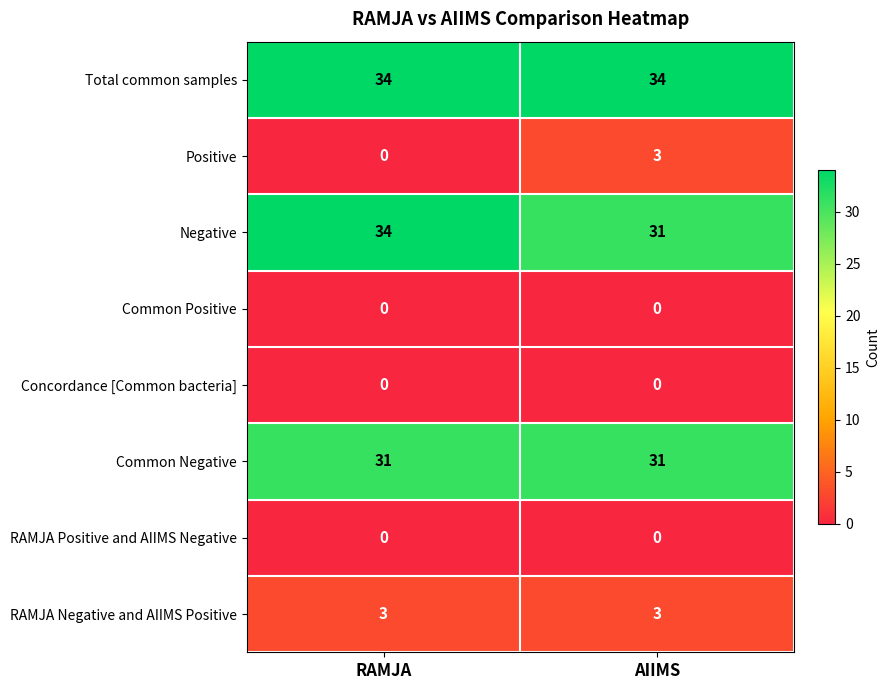

Which category has the highest value in the Positive series?

AIIMS